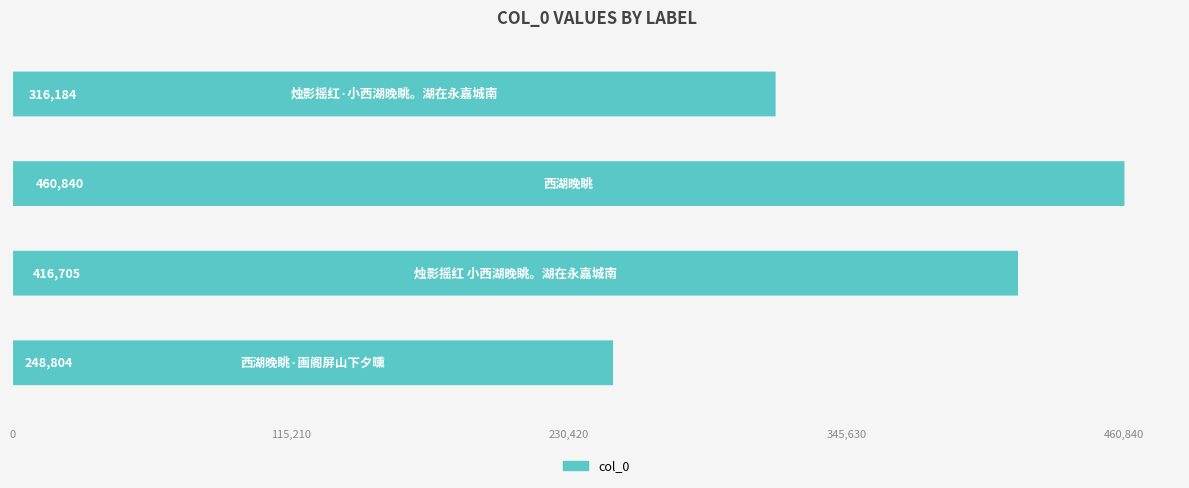

What is the change in value from 0 to 200000?

+212036